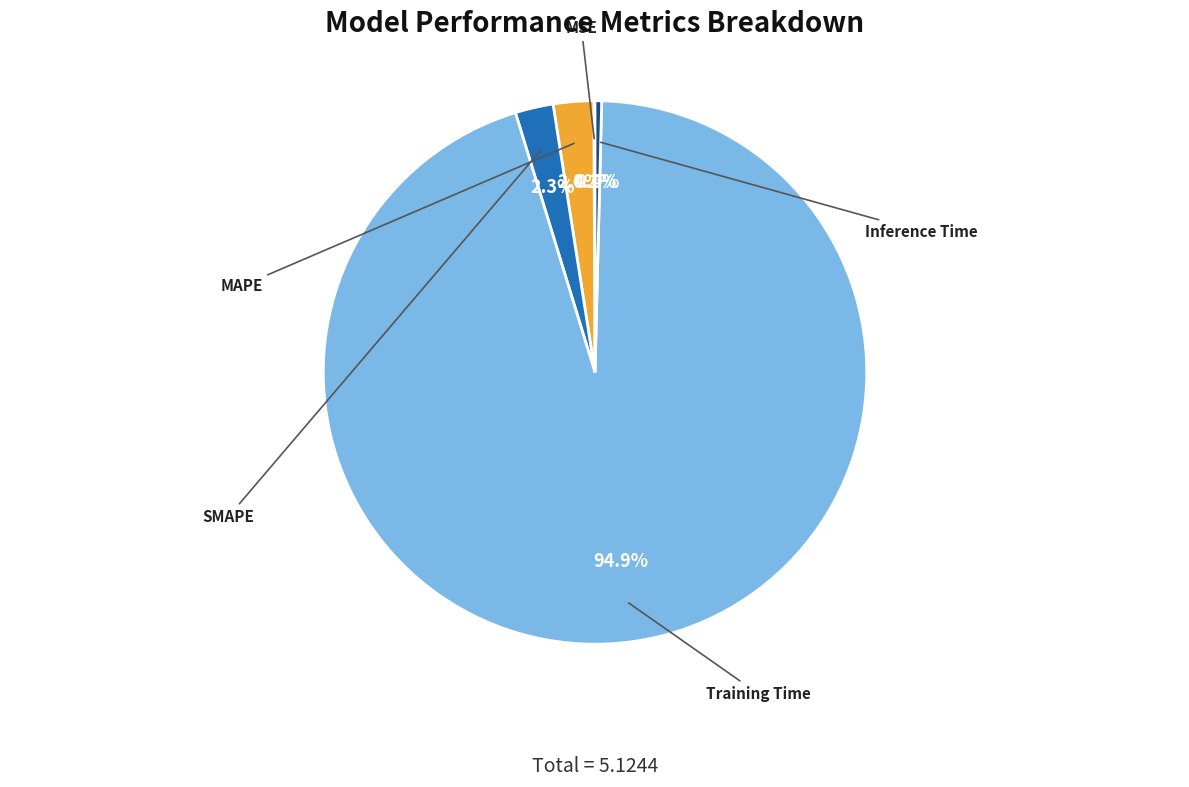

Is MAPE the majority of the pie?

No